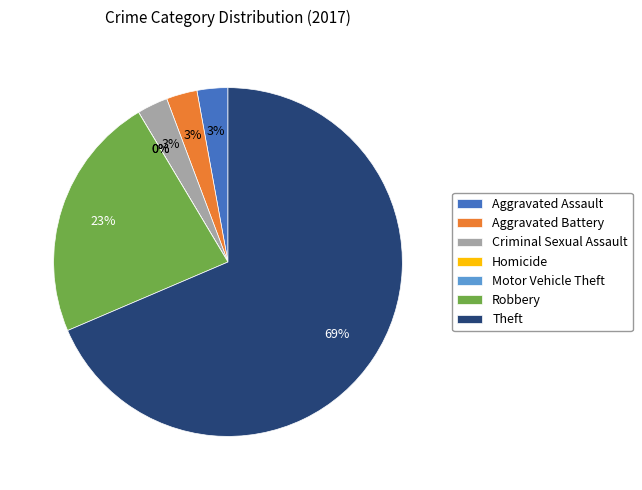

True or false: Aggravated Assault accounts for 1% of the total.

False